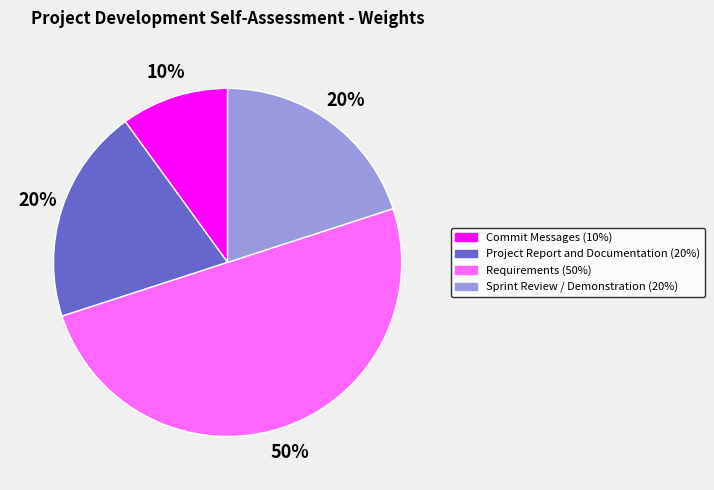

What is the largest slice in the pie chart?

Requirements